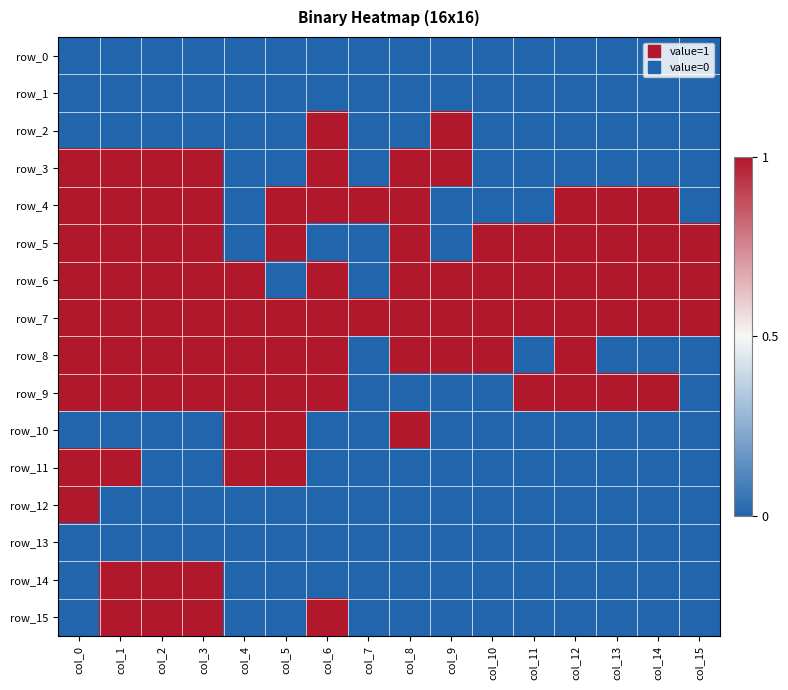

Is it true that row_7 equals 1 at col_7?

True